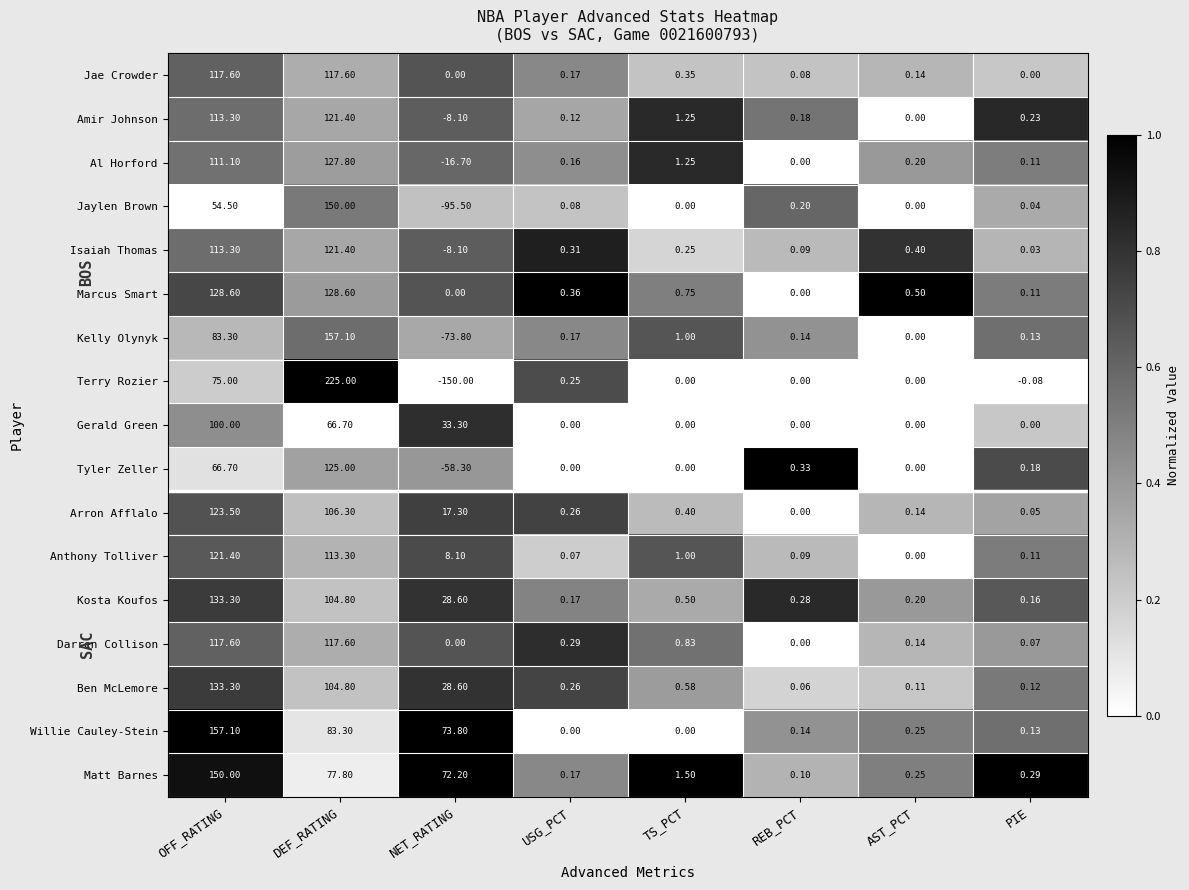

Where is Kosta Koufos nearest to the value 66?

NET_RATING